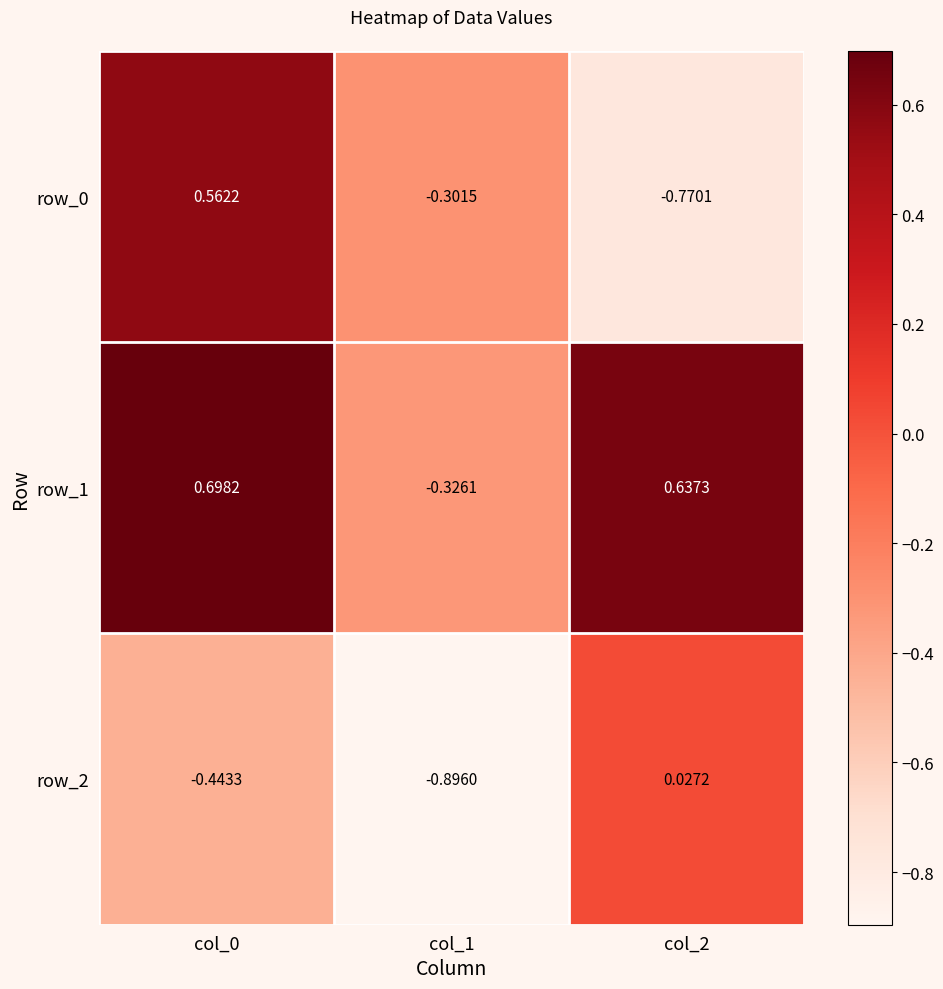

How many distinct data groups are displayed?

3